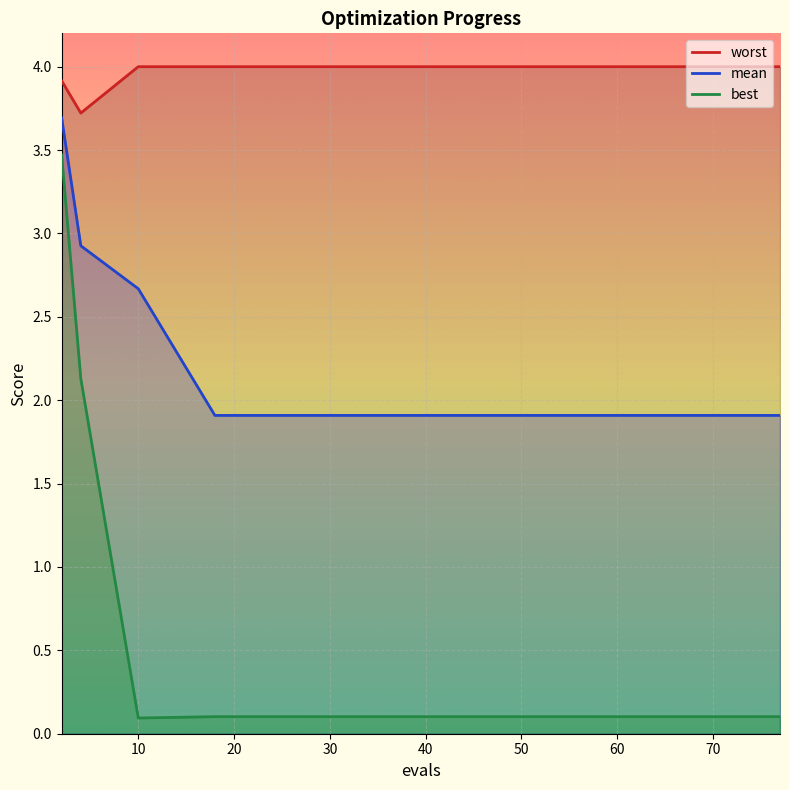

List the series in order of their peak value, highest first.

worst, mean, best